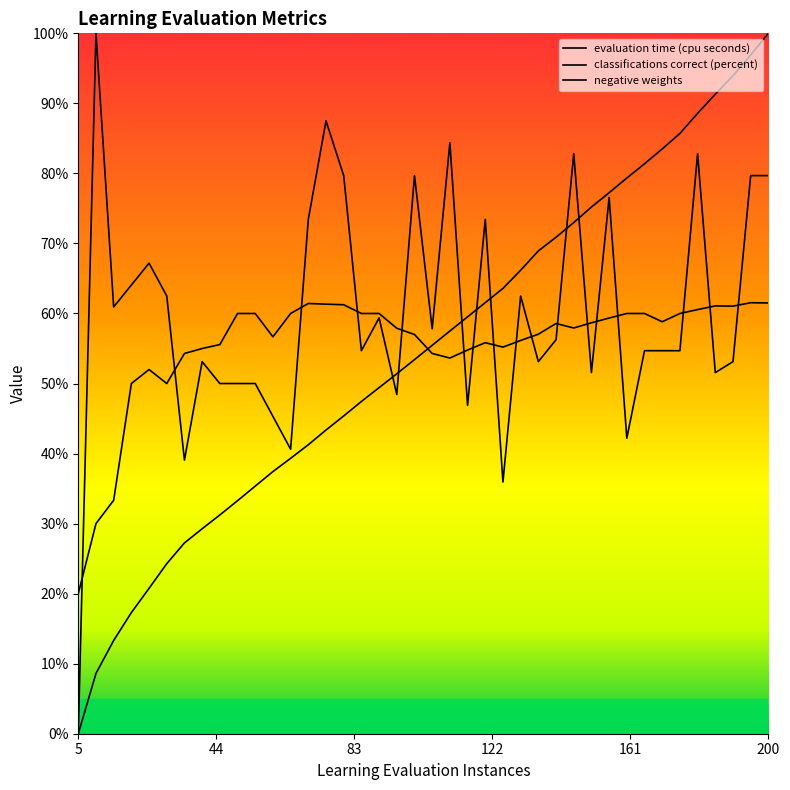

At 200.0, list the series in order from smallest to largest.

classifications correct (percent), negative weights, evaluation time (cpu seconds)